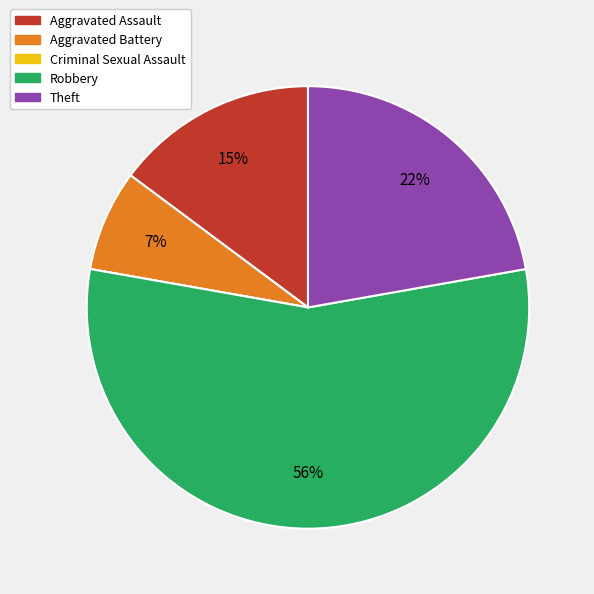

True or false: Robbery accounts for 61% of the total.

False